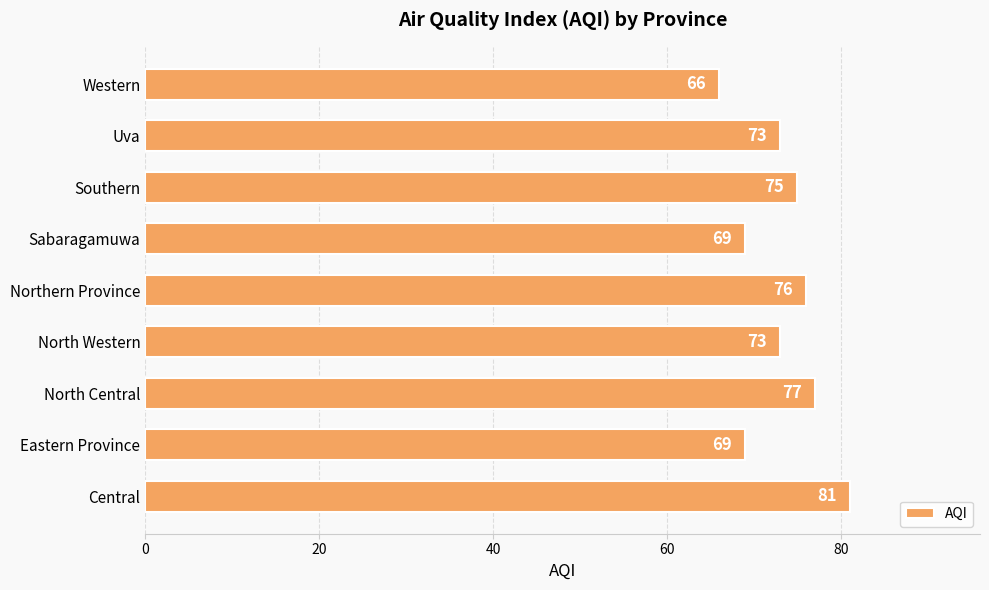

Which category has the lowest value across all series?

Western